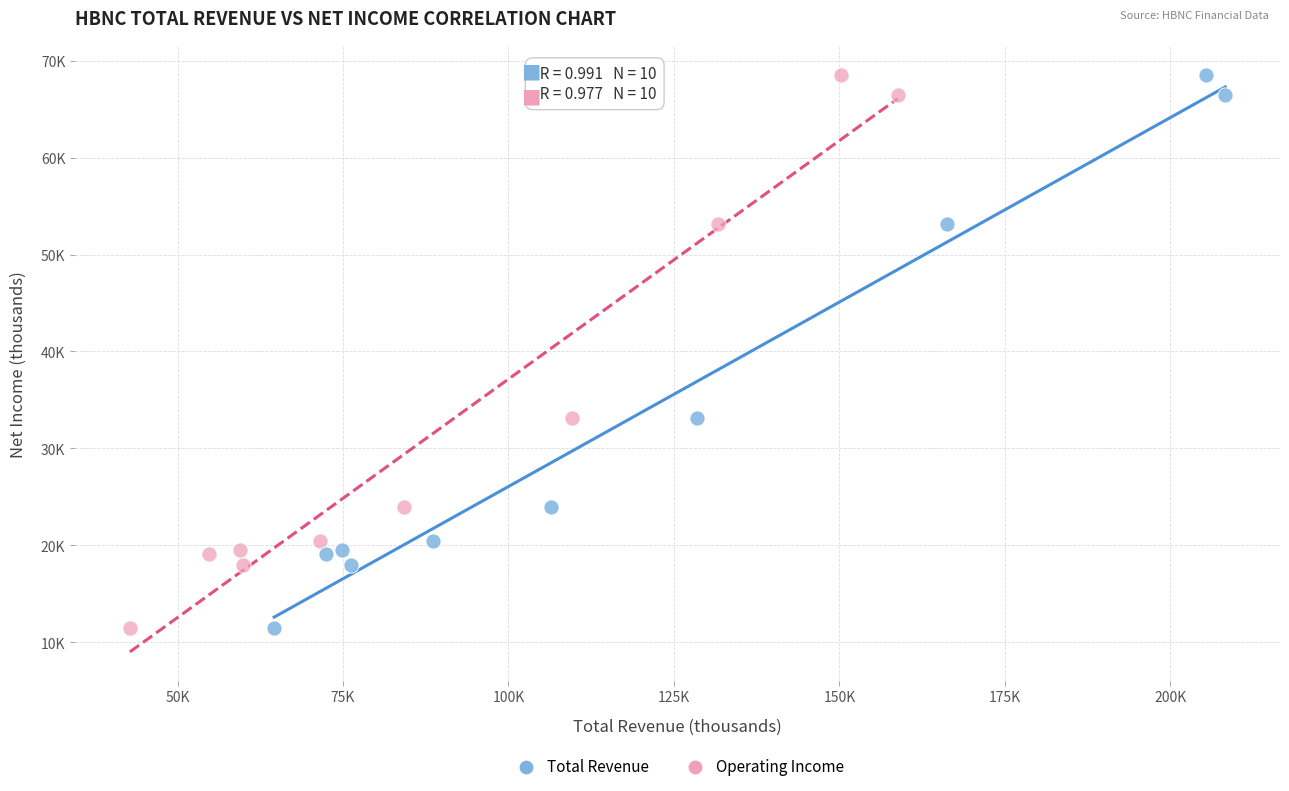

What are all the series names shown in the legend?

Total Revenue, Operating Income